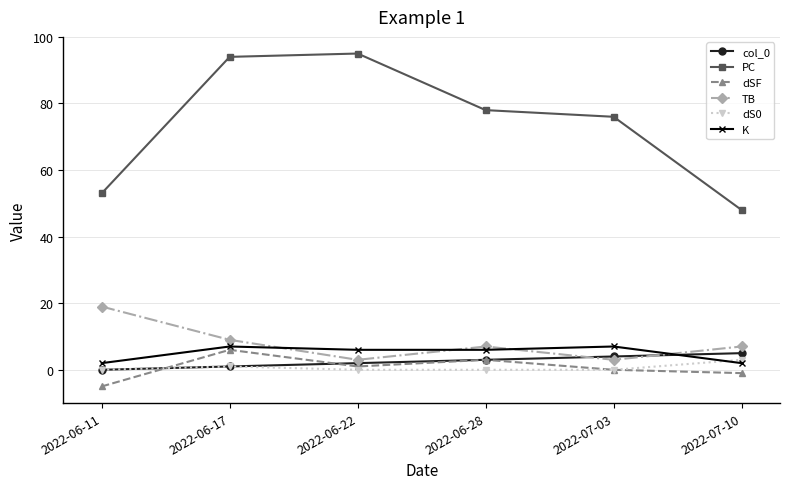

True or false: PC and dSF intersect in this chart.

False